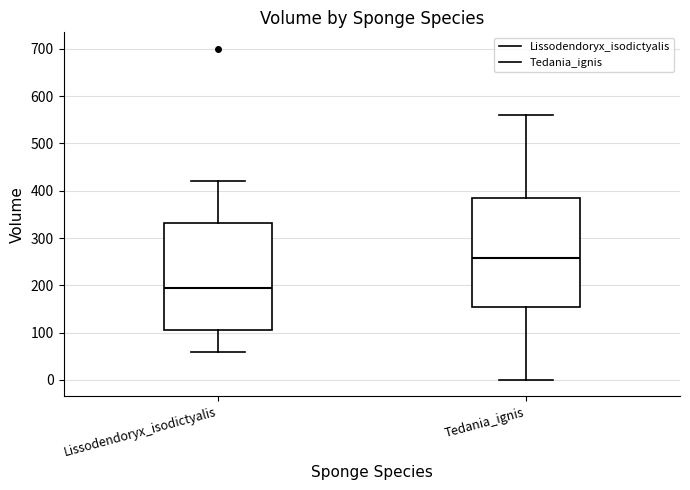

Reading left to right, transcribe this box plot: for each box, give where its median line is, the range the box spans, and where its two whiskers end, as read against the y-axis. The values are not printed on the chart, so give them approximately, as read against the axis.

Lissodendoryx_isodictyalis: median 200, box 110 to 330, whiskers 60 to 420
Tedania_ignis: median 260, box 160 to 390, whiskers 0 to 560